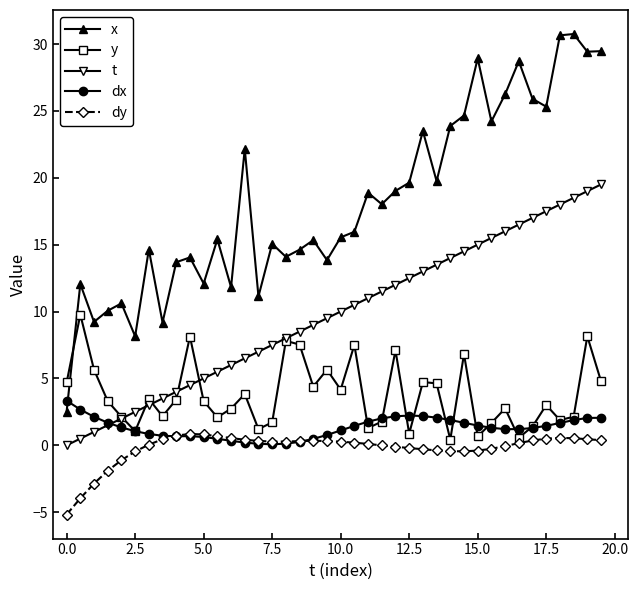

How many series are shown in this chart?

5